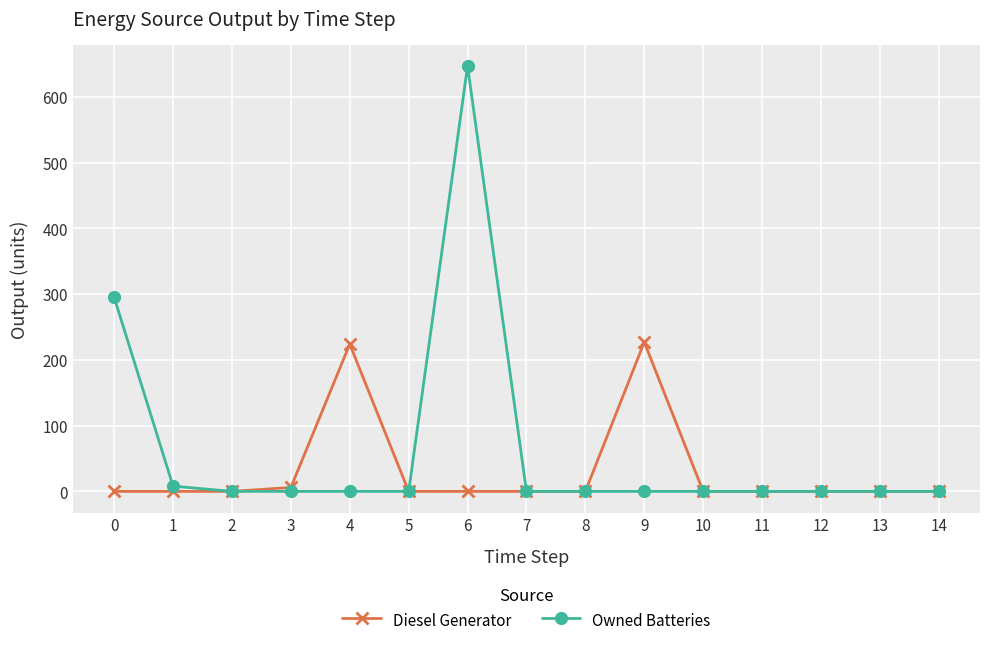

The value of Owned Batteries at 0 is 517. True or false?

False